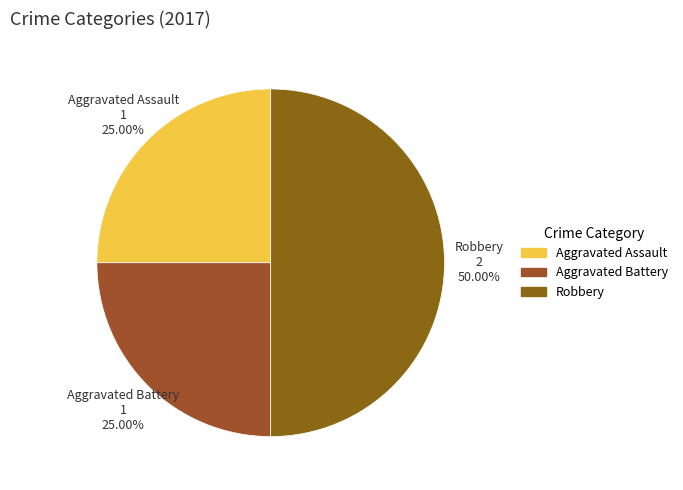

Does Aggravated Battery represent more than half of the total?

No